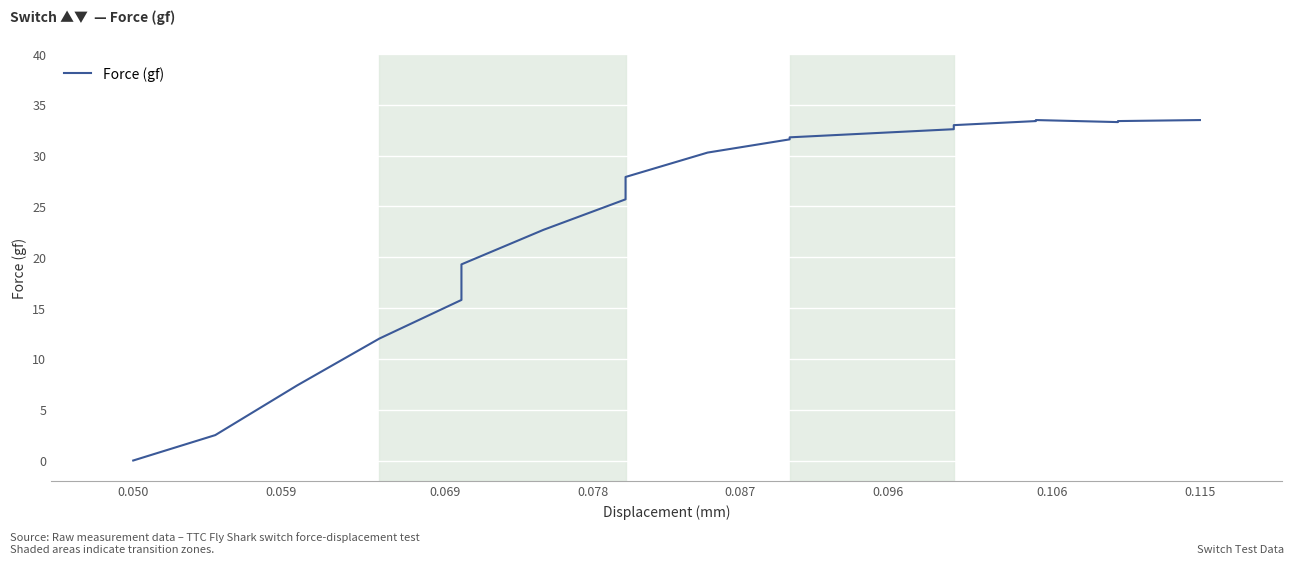

Is it true that the value at 15 is 8.6?

False